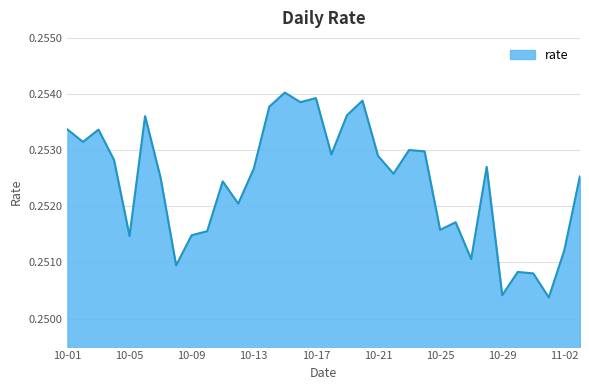

True or false: the data shows 0.4 at 10-17.

False